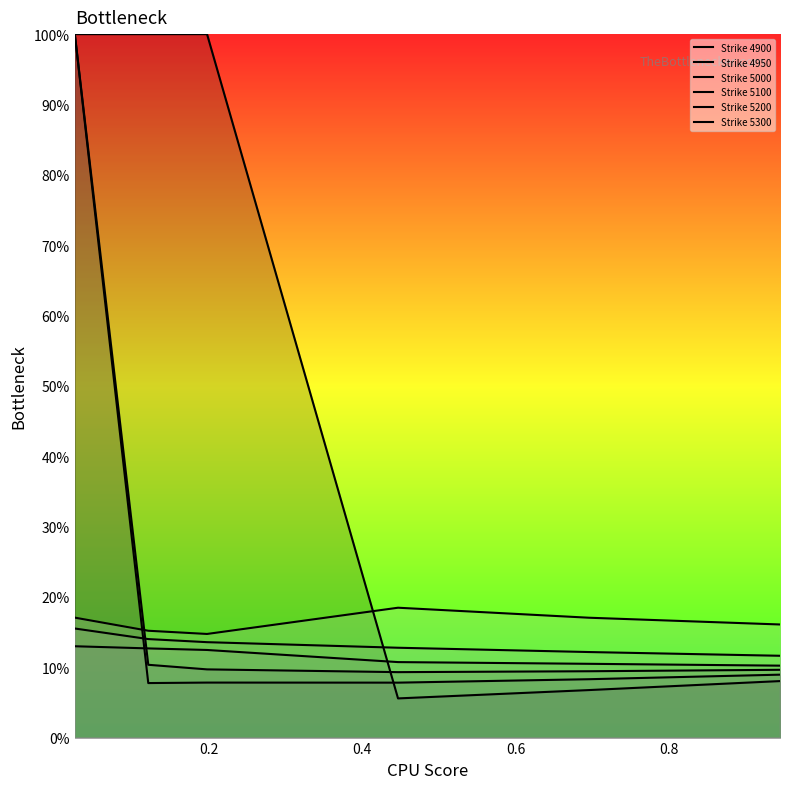

Count the number of categories in the chart.

6